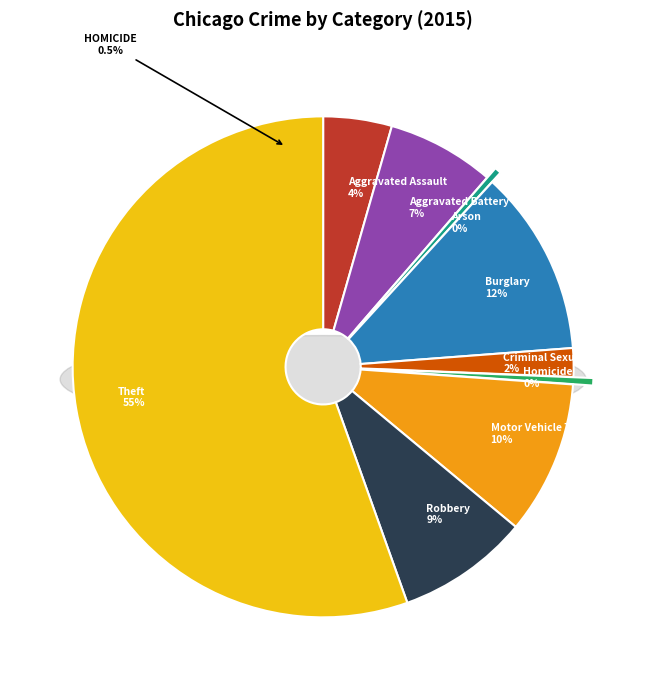

Is it true that Aggravated Assault is 12% of the pie?

False